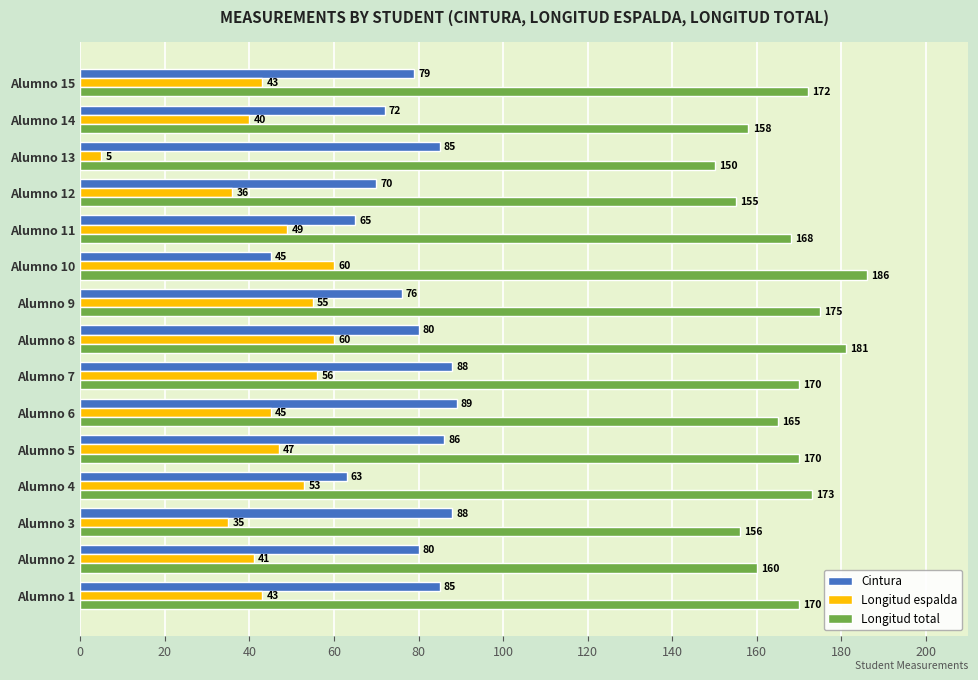

At how many categories does at least one series exceed 126?

15